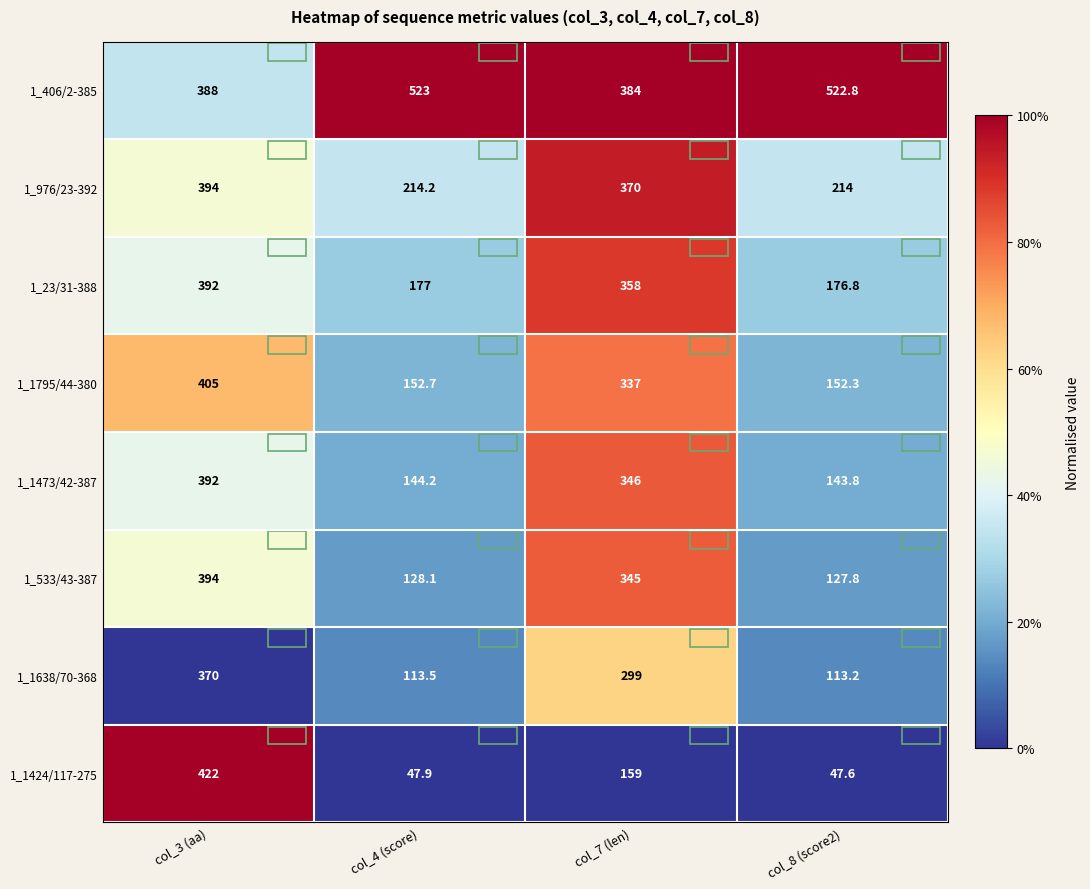

How many distinct data groups are displayed?

8